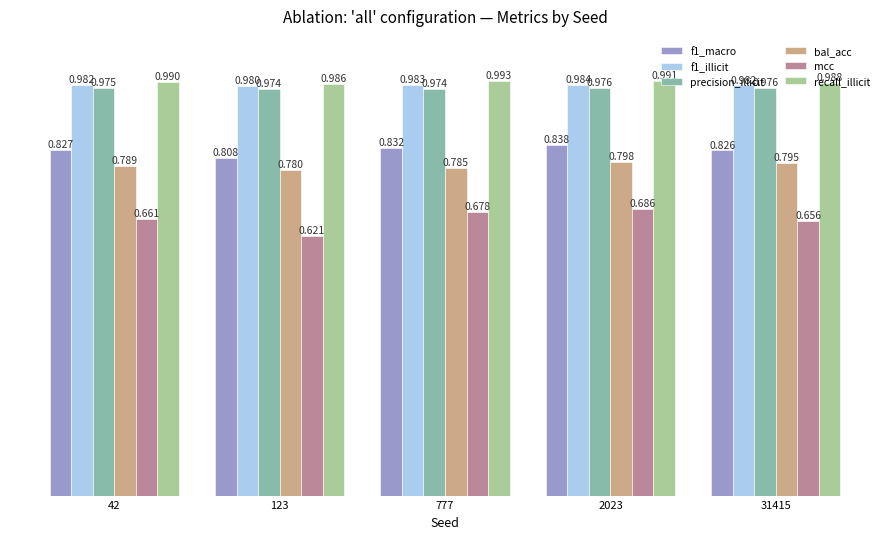

Are the bars horizontal?

No